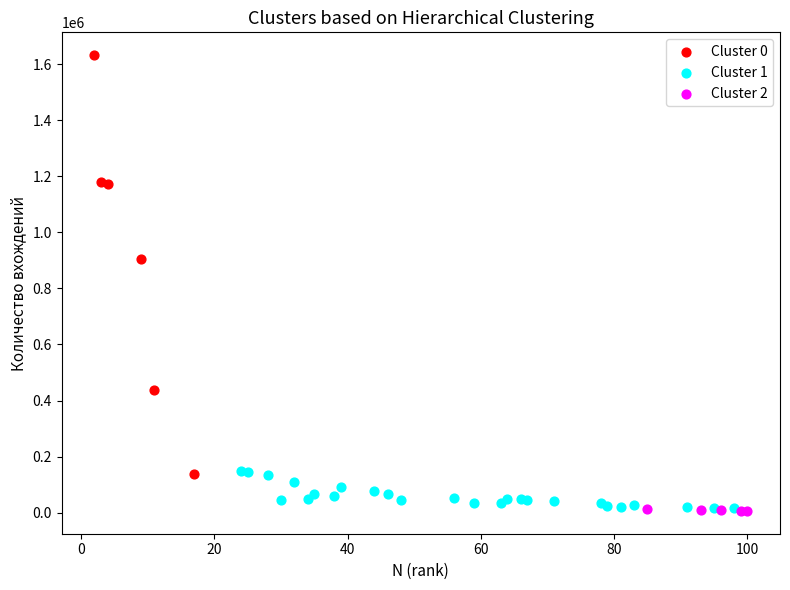

Which series has the widest spread of Y values?

Cluster 0